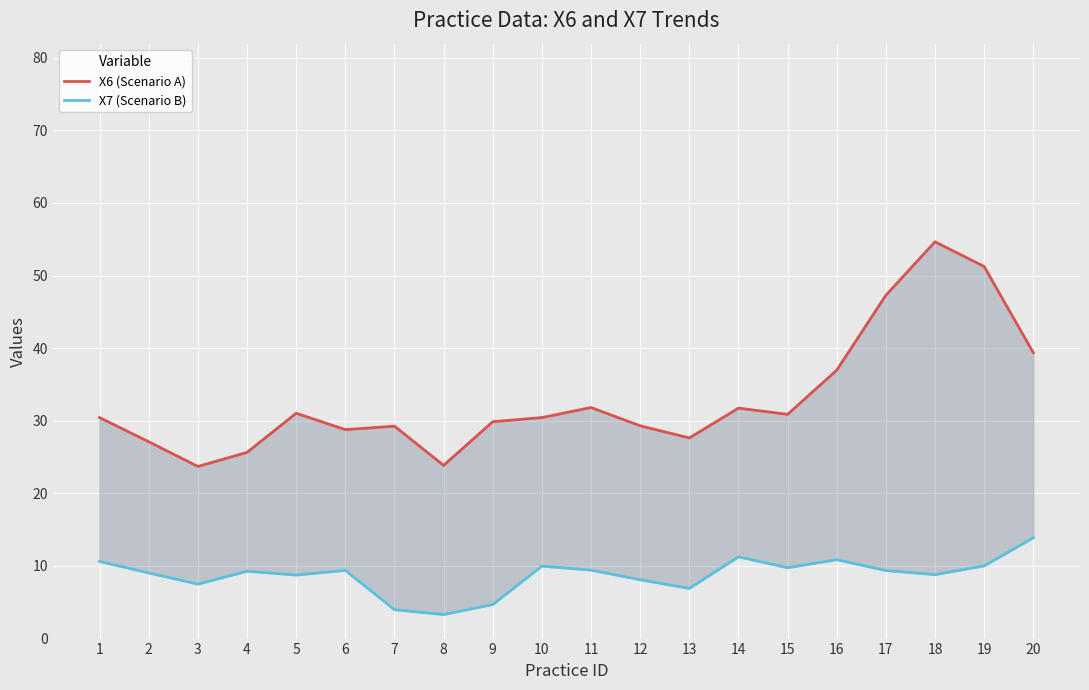

Reading right to left, list all the values displayed in this chart.

X6 (Scenario A): 39.4	51.2	54.7	47.3	37.0	30.9	31.7	27.6	29.3	31.8	30.4	29.9	23.9	29.3	28.8	31.0	25.6	23.7	27.1	30.4
X7 (Scenario B): 13.9	10.0	8.8	9.4	10.9	9.8	11.3	6.9	8.1	9.4	10.0	4.7	3.3	4.0	9.4	8.7	9.3	7.5	9.0	10.6